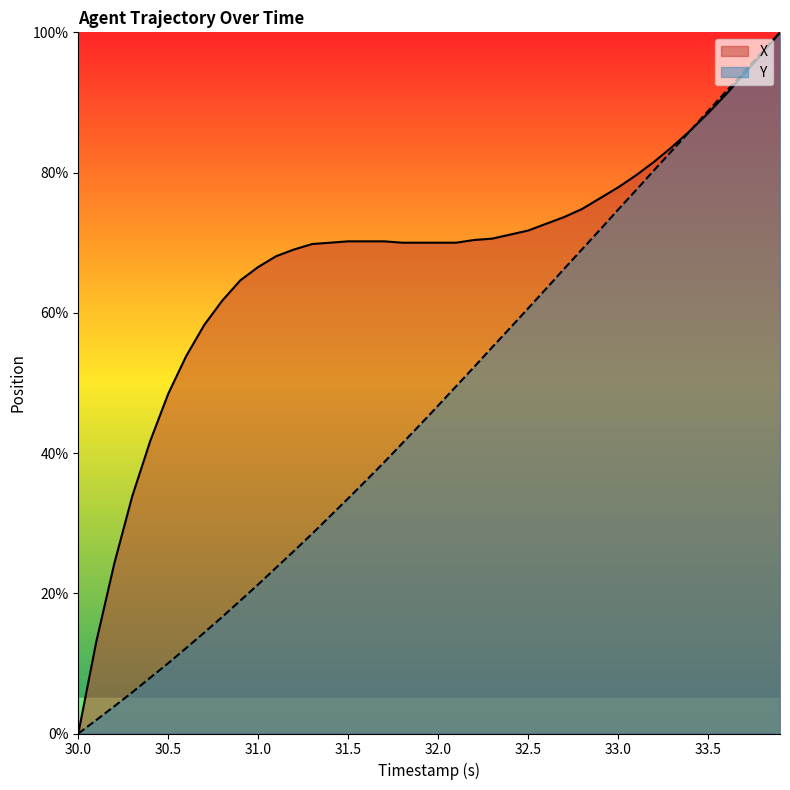

Which series has the largest total across all categories?

X